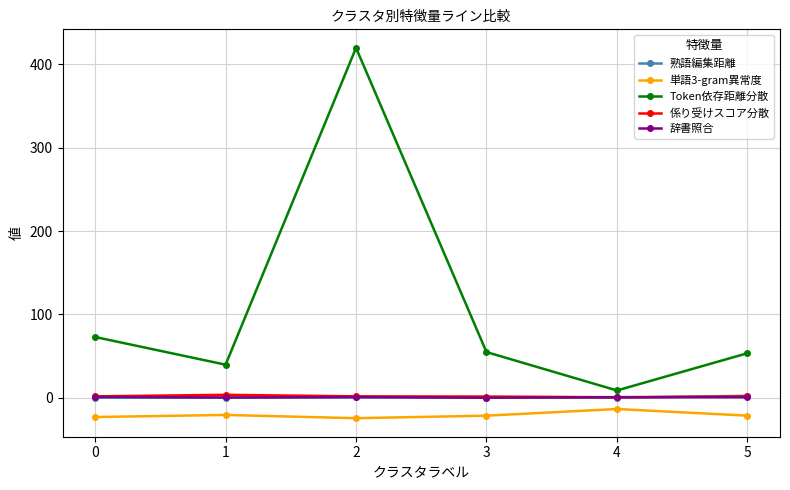

Count the number of categories in the chart.

6